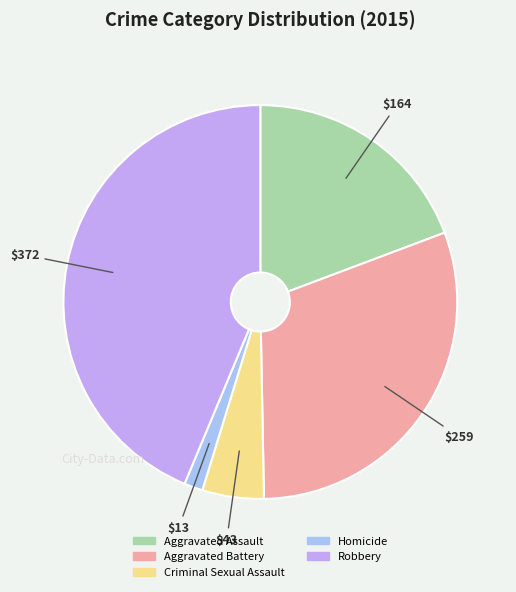

Between Aggravated Battery and Criminal Sexual Assault, which is larger?

Aggravated Battery